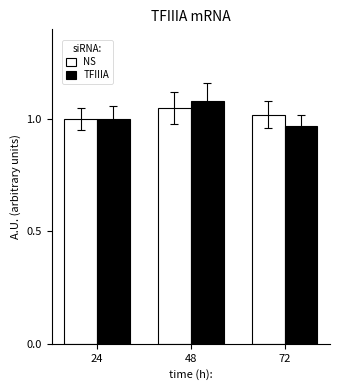

Rank the categories by TFIIIA value from lowest to highest.

72, 24, 48